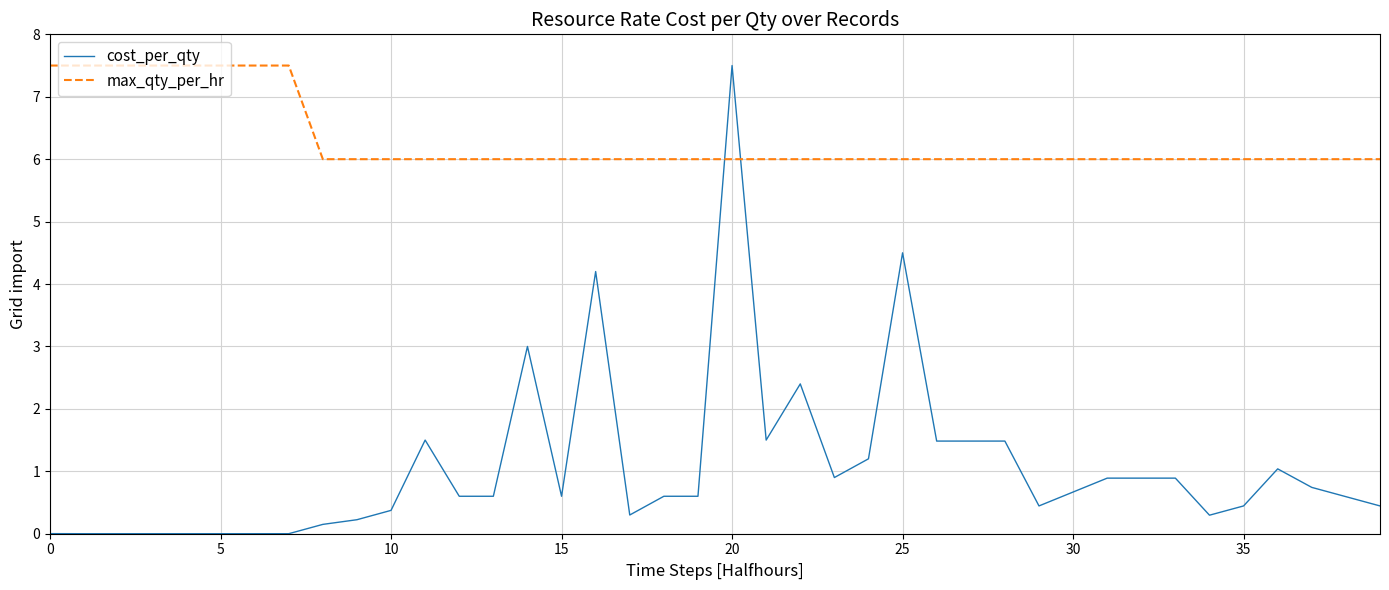

True or false: max_qty_per_hr and cost_per_qty cross at least once.

True